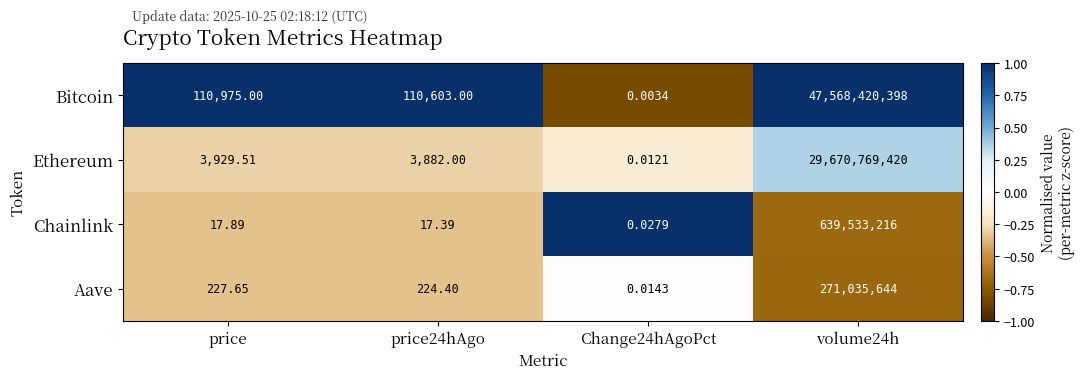

What is the greatest value displayed?

47568420398.0